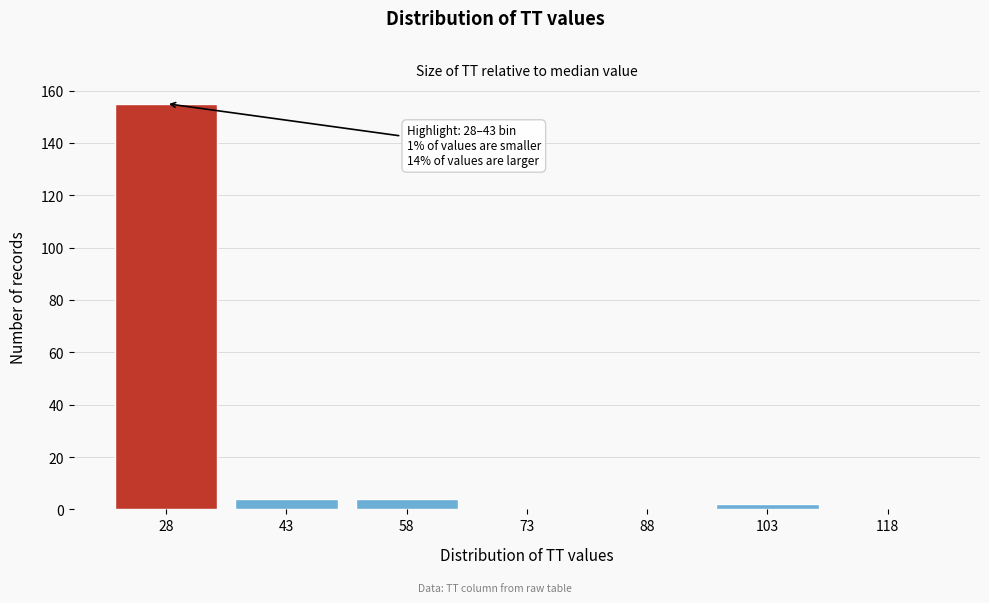

Reading left to right, extract all data points from this chart.

28=155	43=4	58=4	73=0	88=0	103=2	118=0